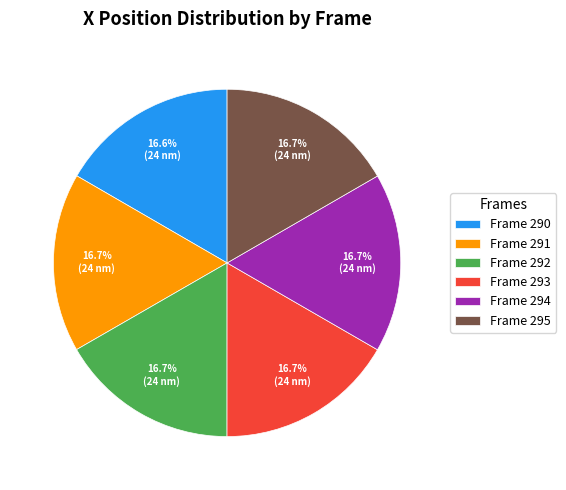

How much of the chart is everything except Frame 292?

83.3%